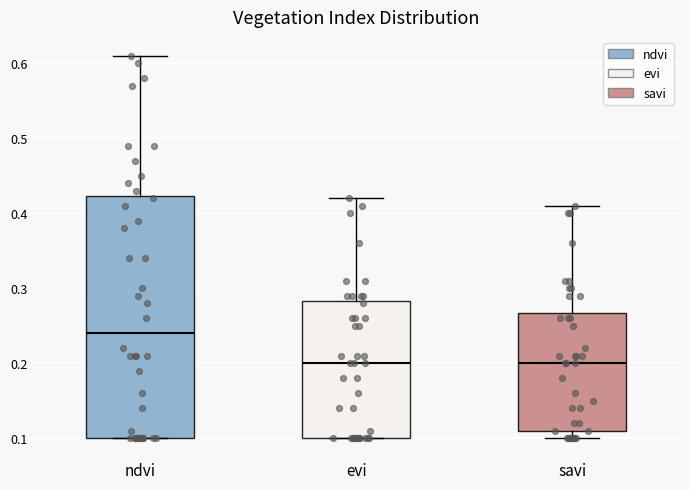

Reading left to right, transcribe this box plot: for each box, give where its median line is, the range the box spans, and where its two whiskers end, as read against the y-axis. The values are not printed on the chart, so give them approximately, as read against the axis.

ndvi: median 0.24, box 0.10 to 0.42, whiskers 0.10 to 0.61
evi: median 0.20, box 0.10 to 0.28, whiskers 0.10 to 0.42
savi: median 0.20, box 0.11 to 0.27, whiskers 0.10 to 0.41